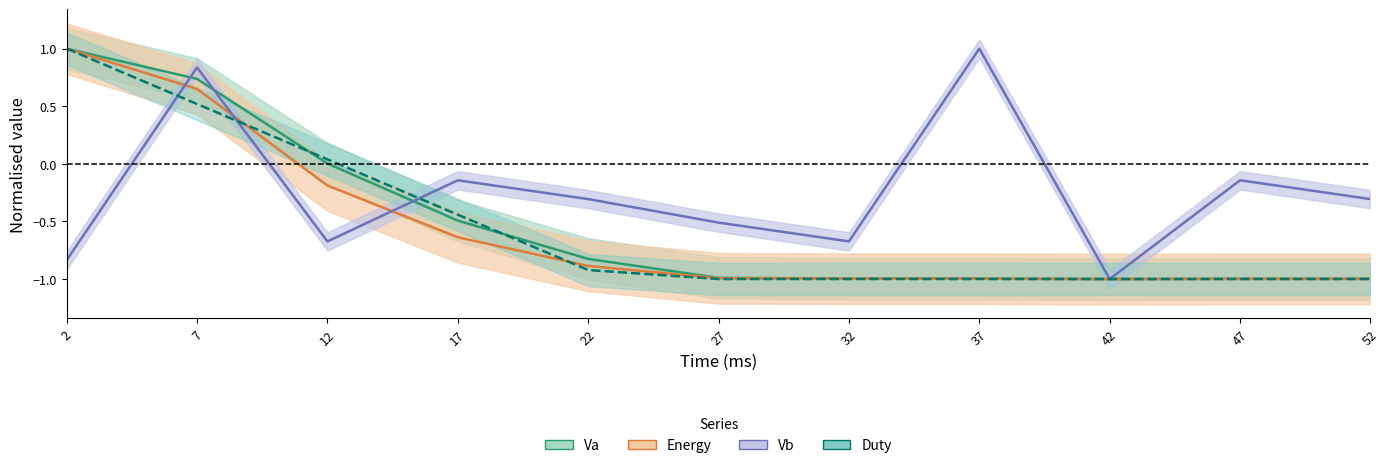

At which category does the chart reach its minimum across all series?

42